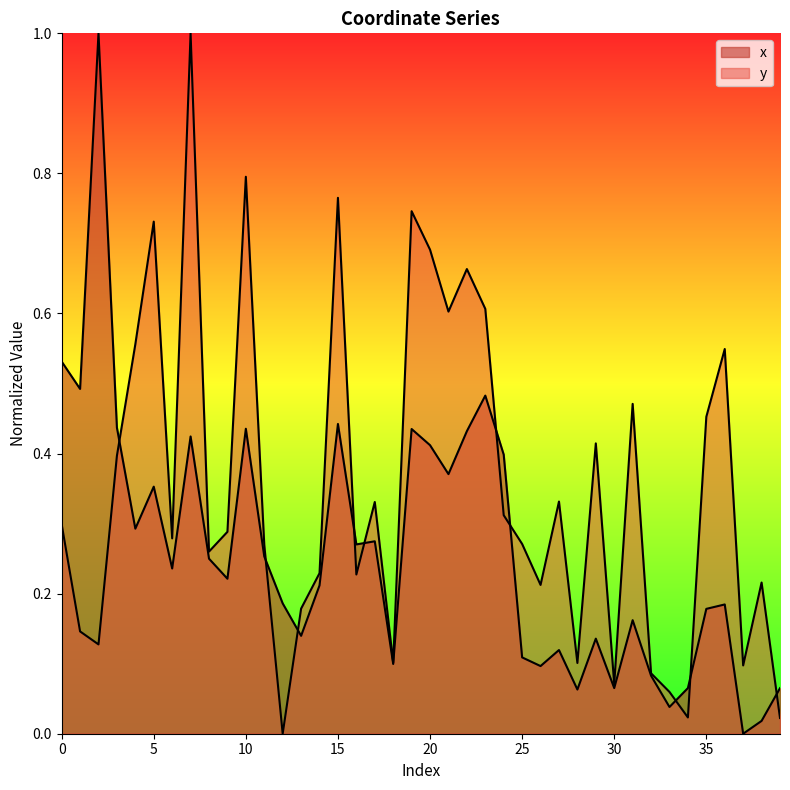

Rank the categories by x value from highest to lowest.

2, 0, 1, 23, 15, 3, 10, 19, 22, 7, 20, 24, 21, 5, 4, 17, 16, 11, 8, 6, 9, 14, 12, 36, 35, 31, 13, 29, 27, 25, 18, 26, 32, 30, 34, 39, 28, 33, 38, 37